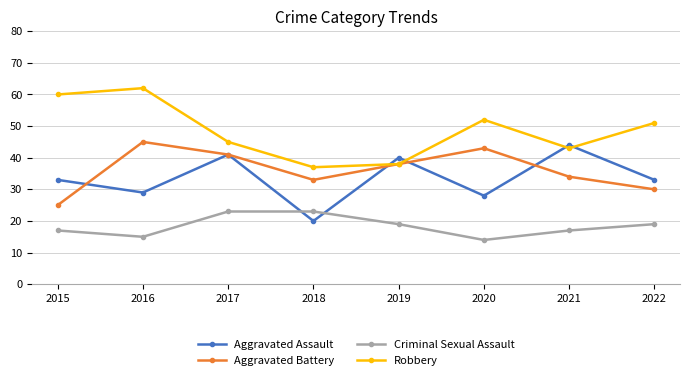

In Robbery, how many points are lower than both neighbors (excluding endpoints)?

2